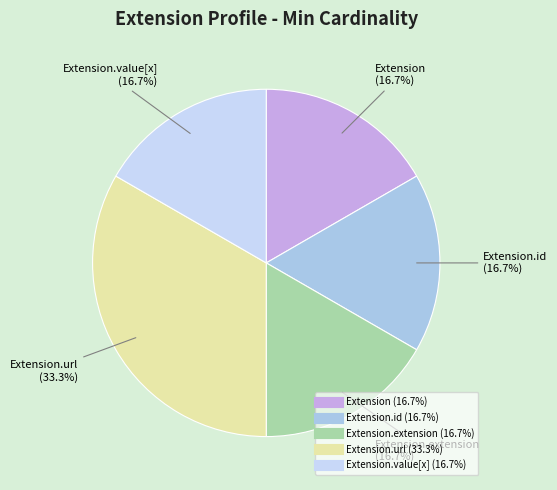

Does any single category account for the majority?

No